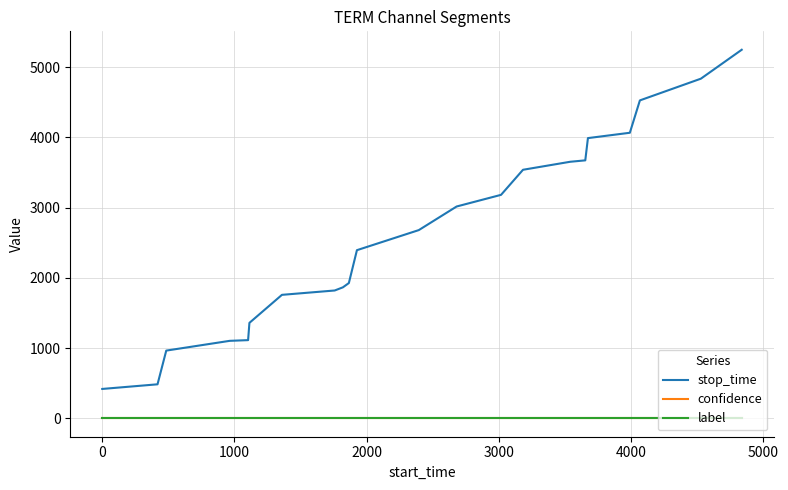

True or false: stop_time and label cross at least once.

False